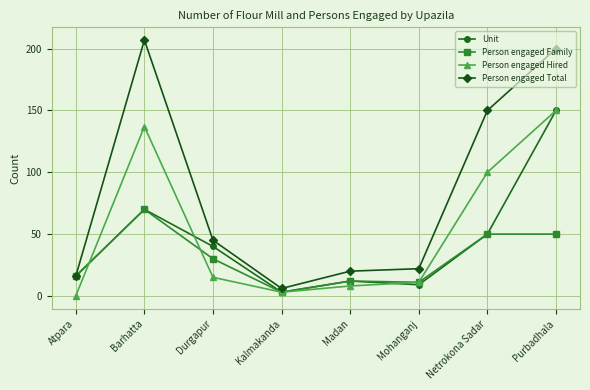

List the series in order of their overall mean, lowest first.

Person engaged Family, Unit, Person engaged Hired, Person engaged Total